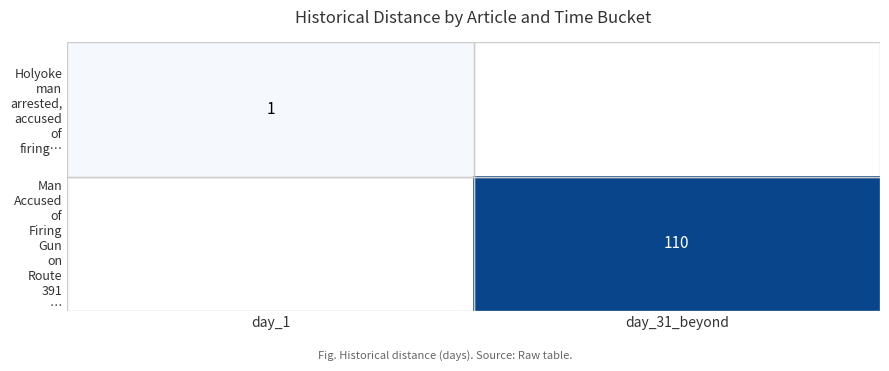

Is the value of Man Accused of Firing Gun on Route 391 … at day_1 greater than the value of Holyoke man arrested, accused of firing… at day_1?

No